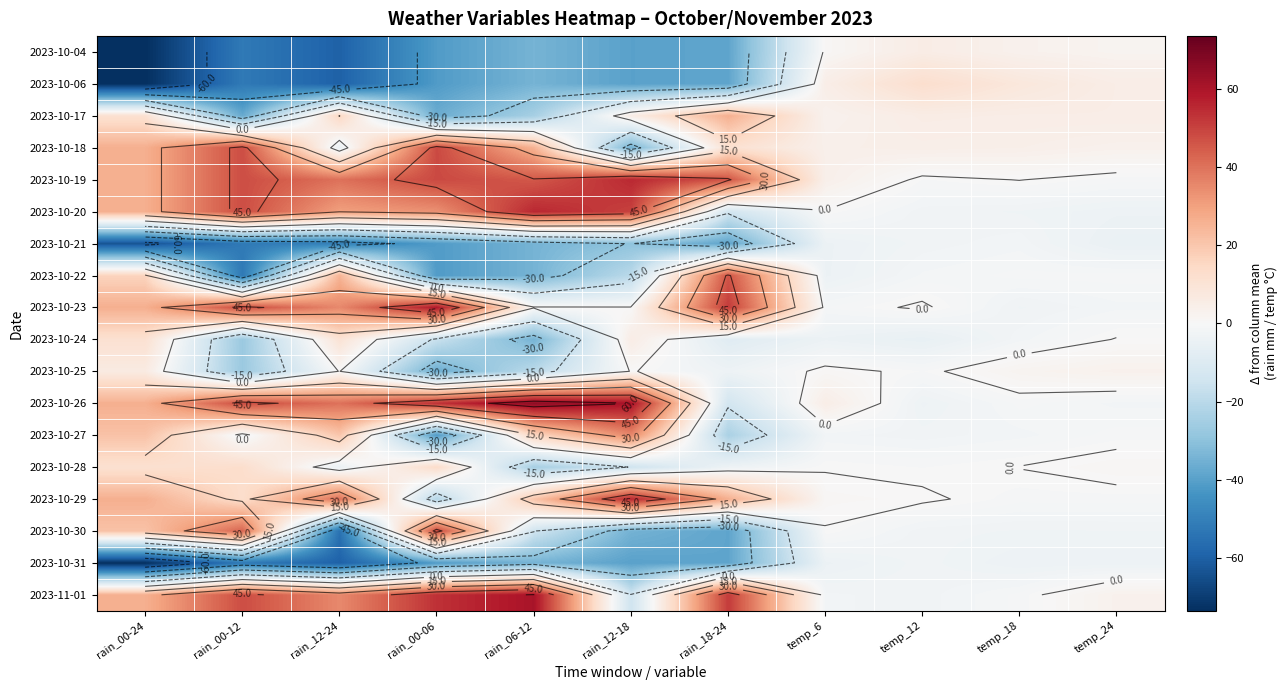

What is the difference between the 2023-10-27 values at temp_12 and rain_18-24?

21.0